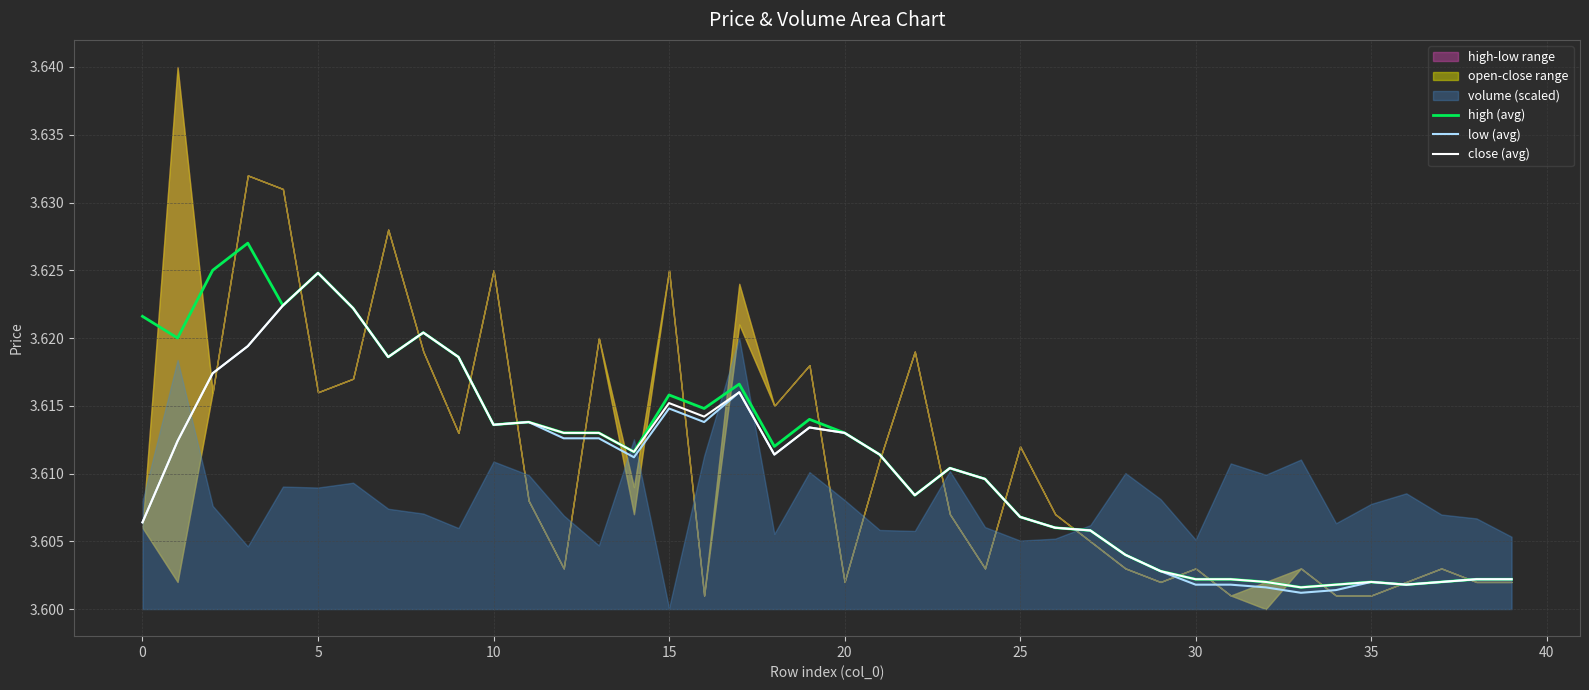

Is it true that low (avg) equals 3.6 at 39?

True